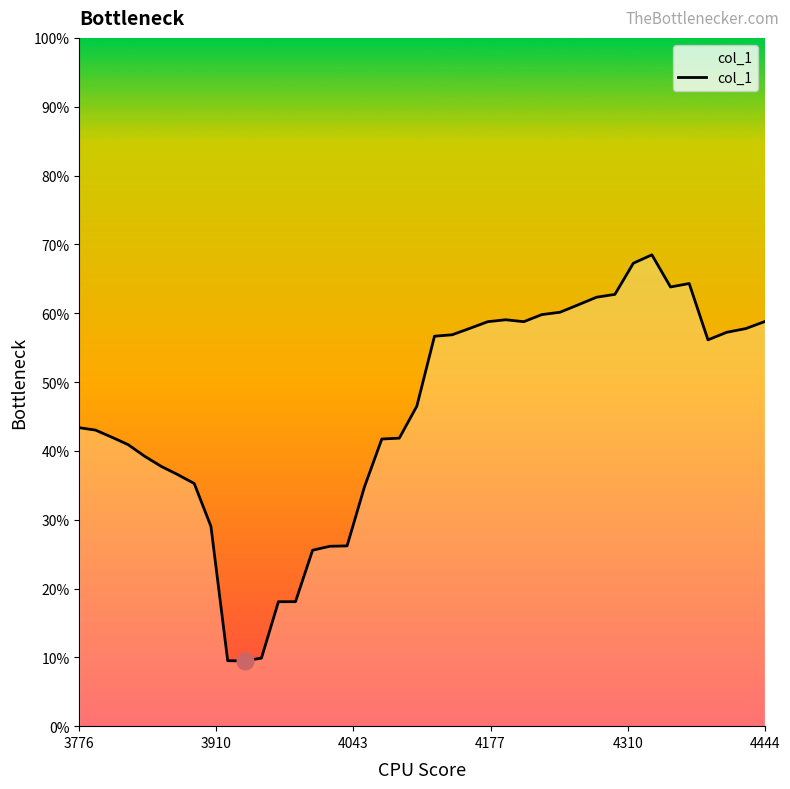

Does the chart have visible grid lines?

No